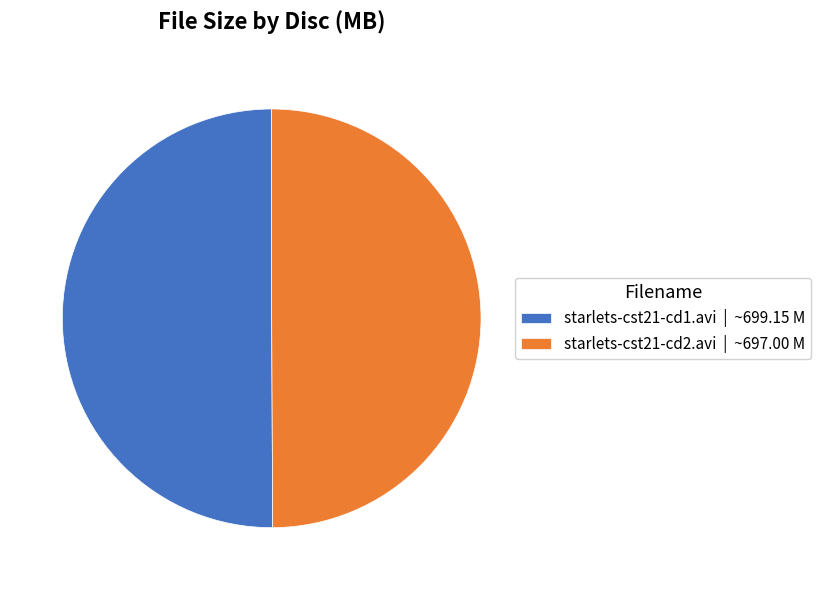

What is the ratio of the value at starlets-cst21-cd2.avi | ~697.00 M to the value at starlets-cst21-cd1.avi | ~699.15 M?

1.0